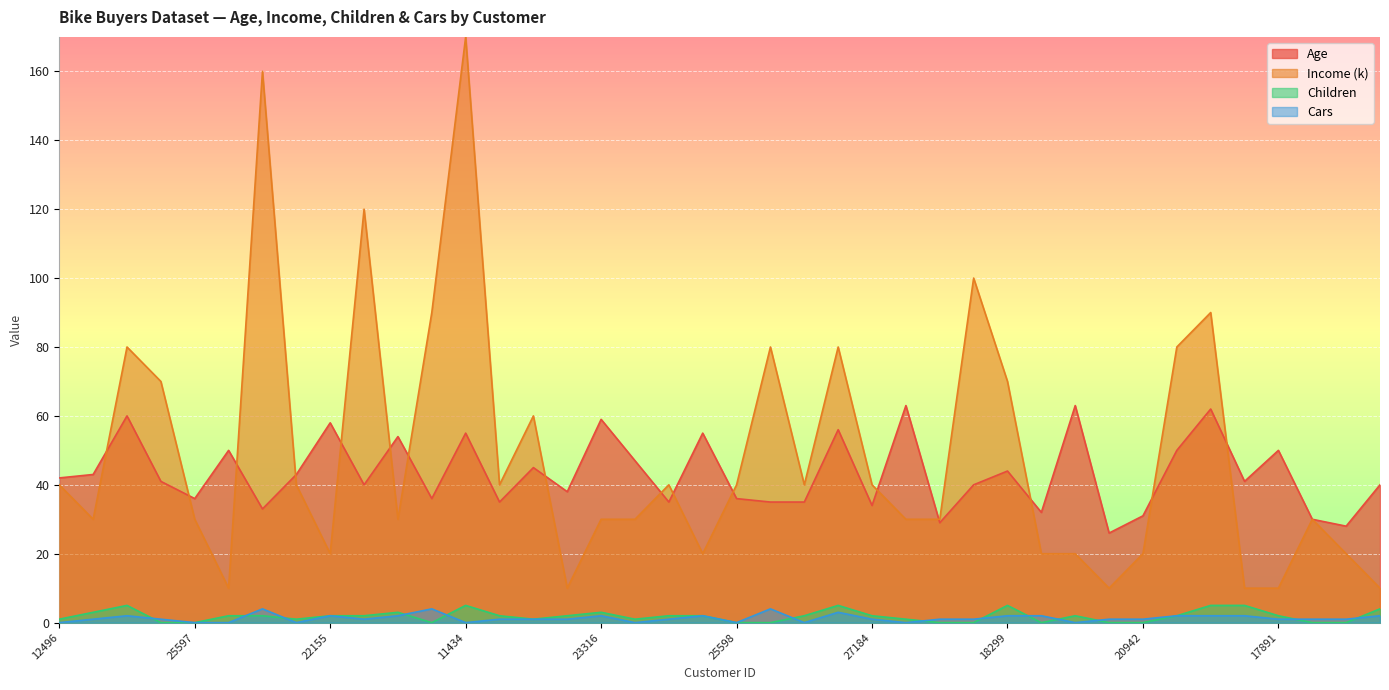

What is the label of the 23rd point from the right?

12610